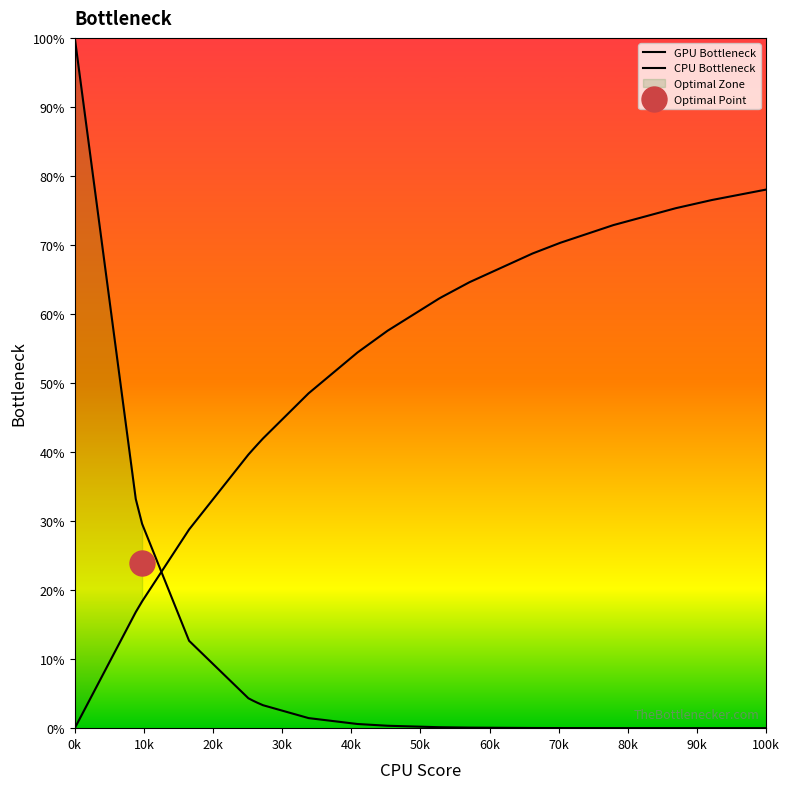

How many distinct data groups are displayed?

2